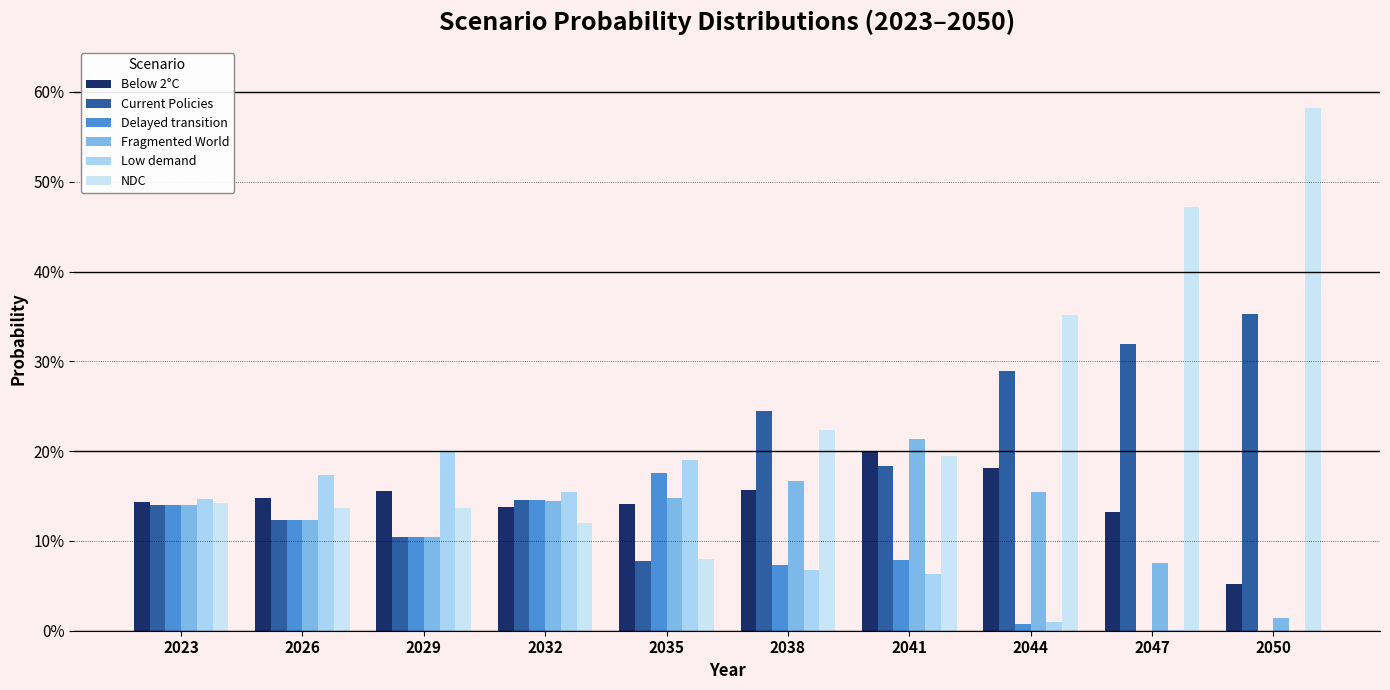

Are the bars horizontal?

No